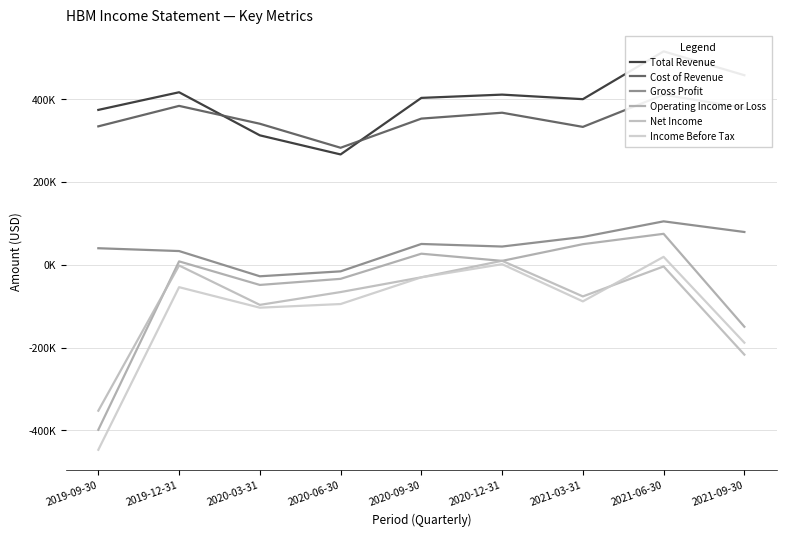

True or false: Cost of Revenue and Income Before Tax cross at least once.

False